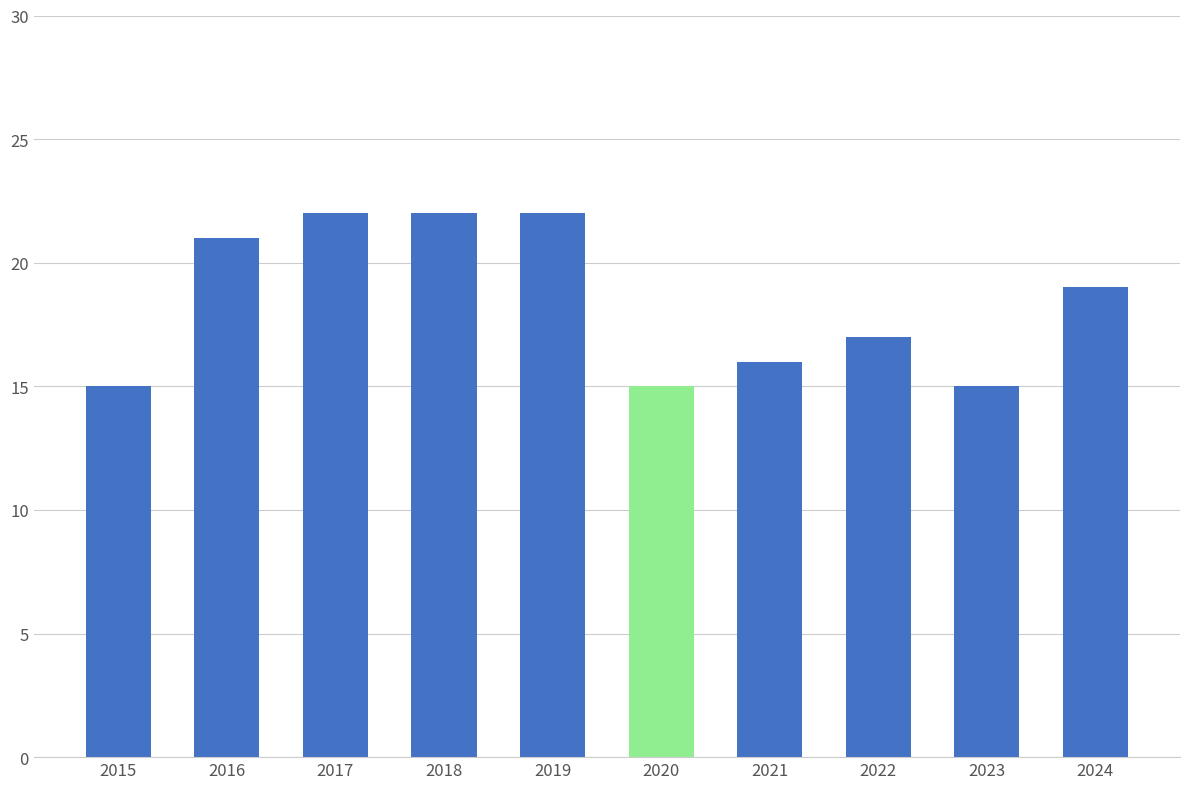

Reading left to right, list all the values displayed in this chart.

2015=15	2016=21	2017=22	2018=22	2019=22	2020=15	2021=16	2022=17	2023=15	2024=19